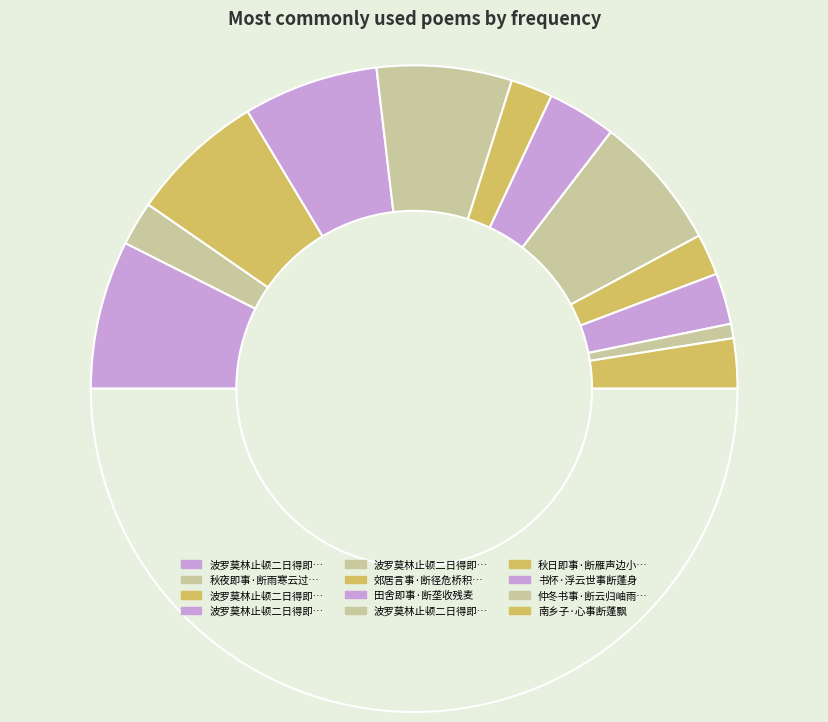

Count the number of slices in the pie.

13